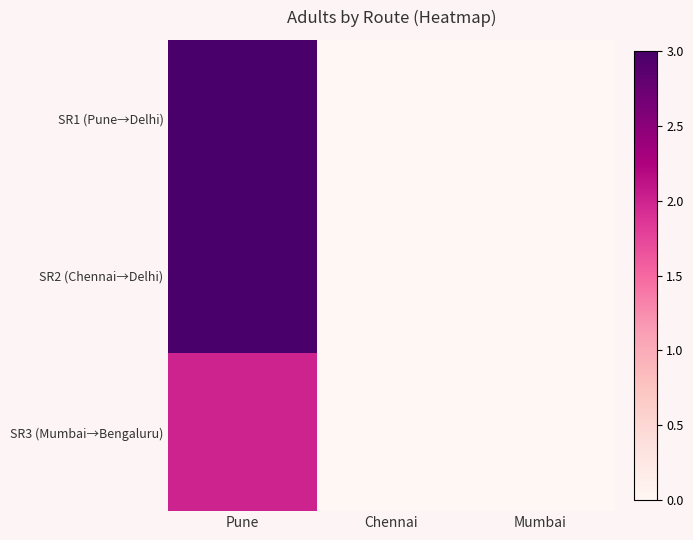

What is the difference between the highest and lowest values at Pune?

1